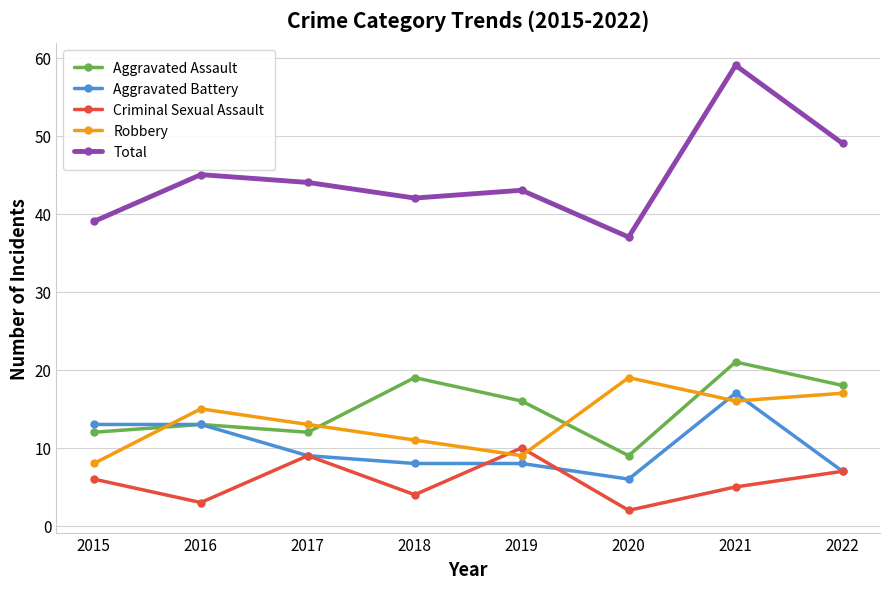

Is the value of Robbery at 2017 greater than the value of Aggravated Assault at 2017?

Yes